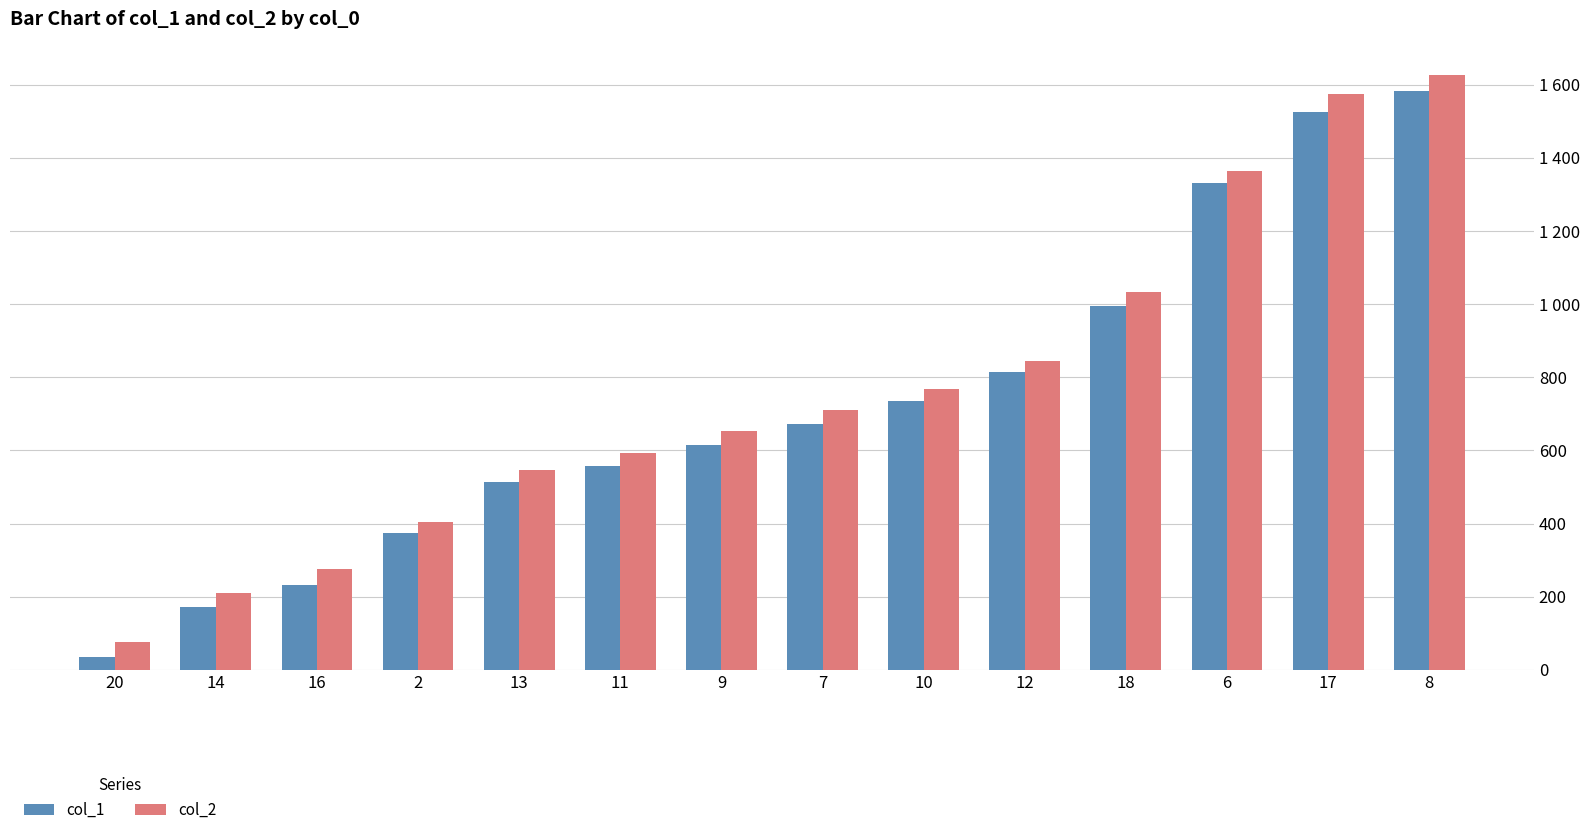

What is the label of the 11th bar from the left?

18